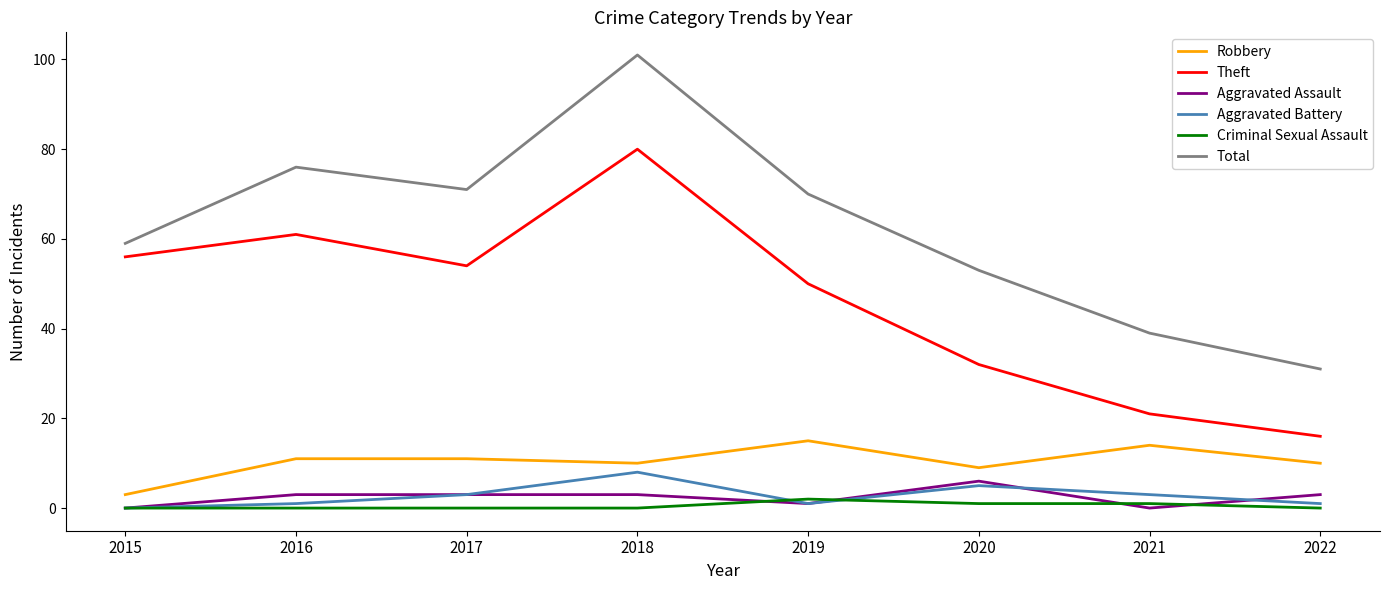

The Robbery series shows 11 at 2016. True or false?

True